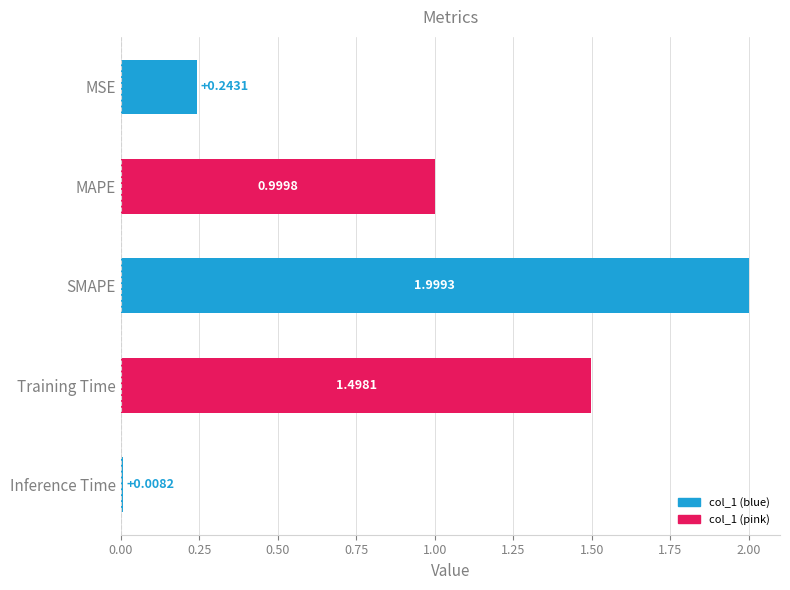

At which label is the value closest to 1?

MAPE